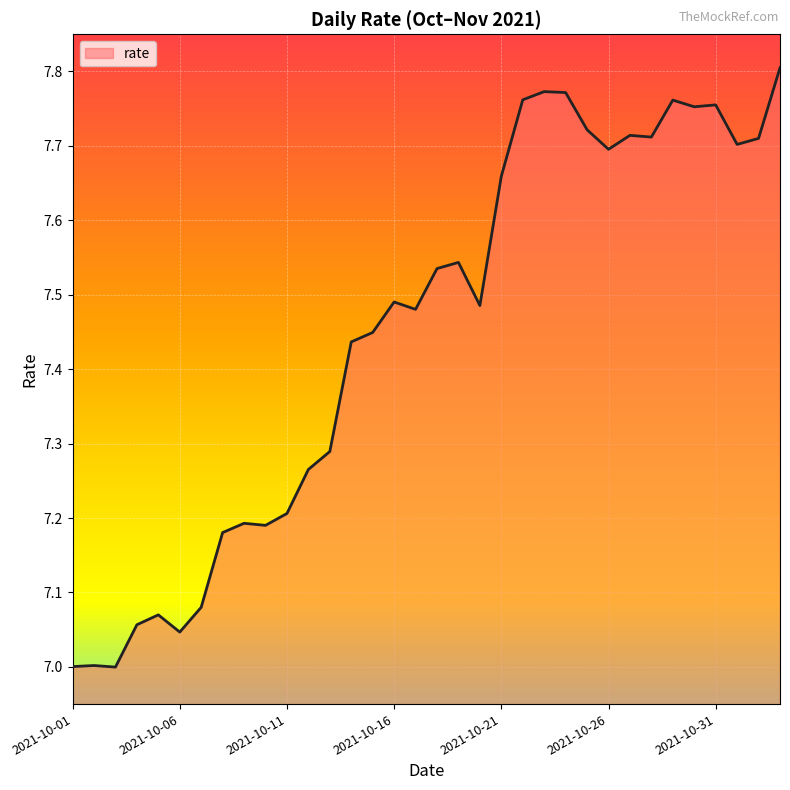

What is the difference between the maximum and minimum values?

0.8